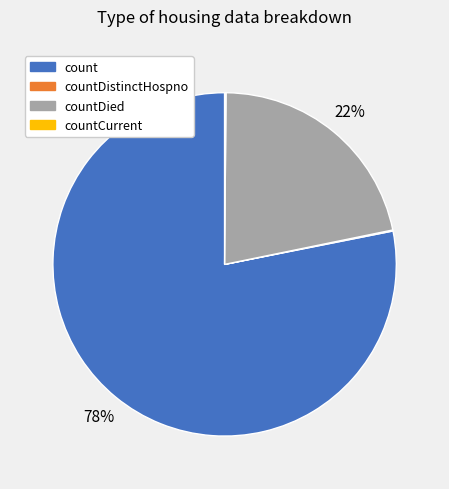

True or false: count accounts for 78% of the total.

True